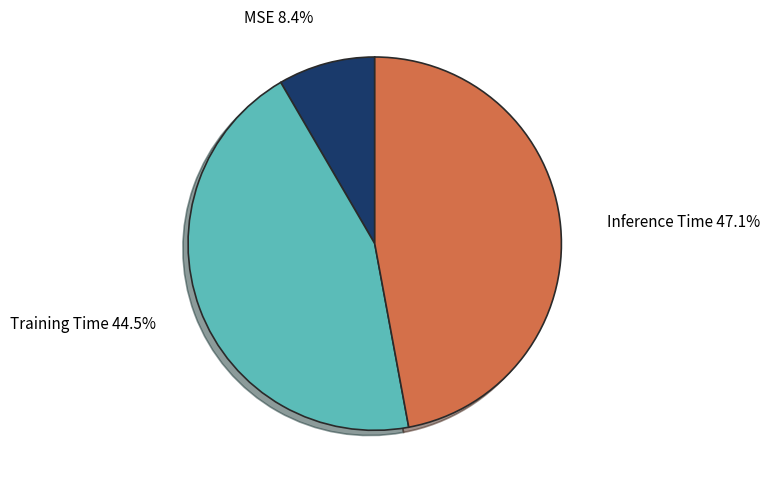

Count the number of slices in the pie.

3